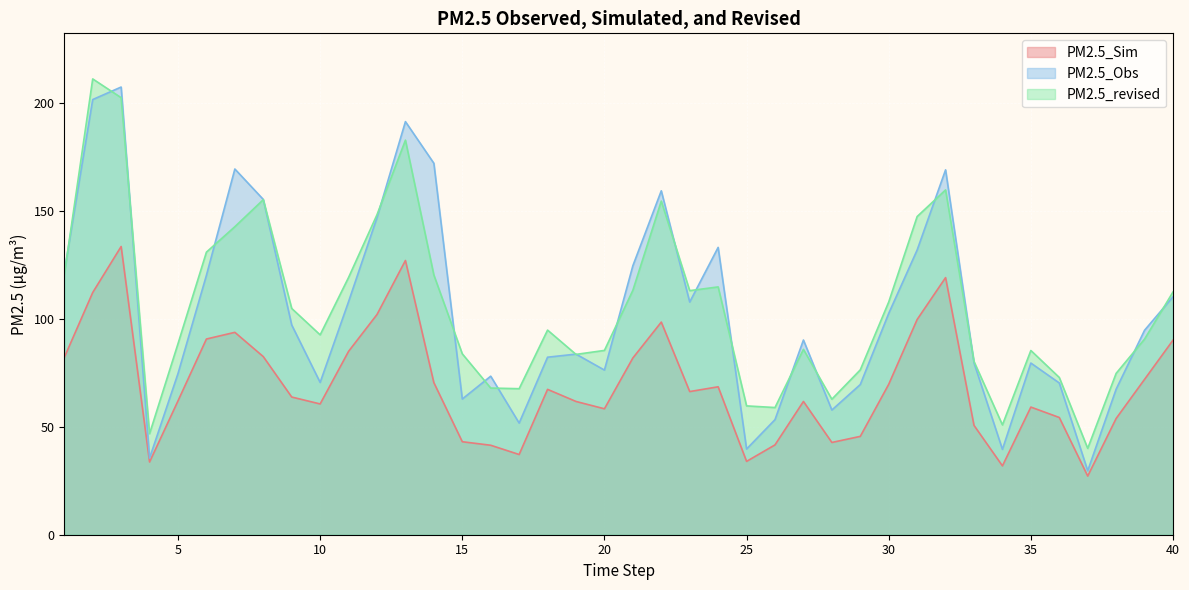

How many data points in PM2.5_Sim are above 66?

20